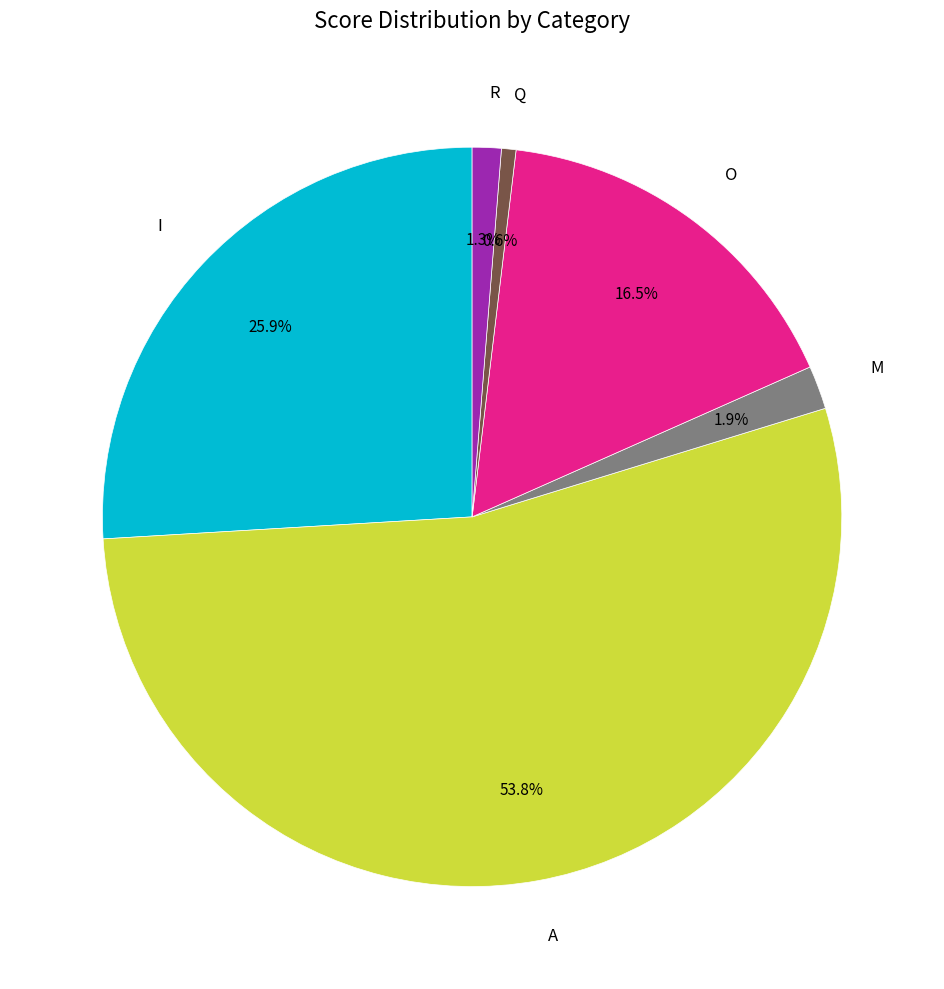

Which category has the smallest portion of the pie?

Q